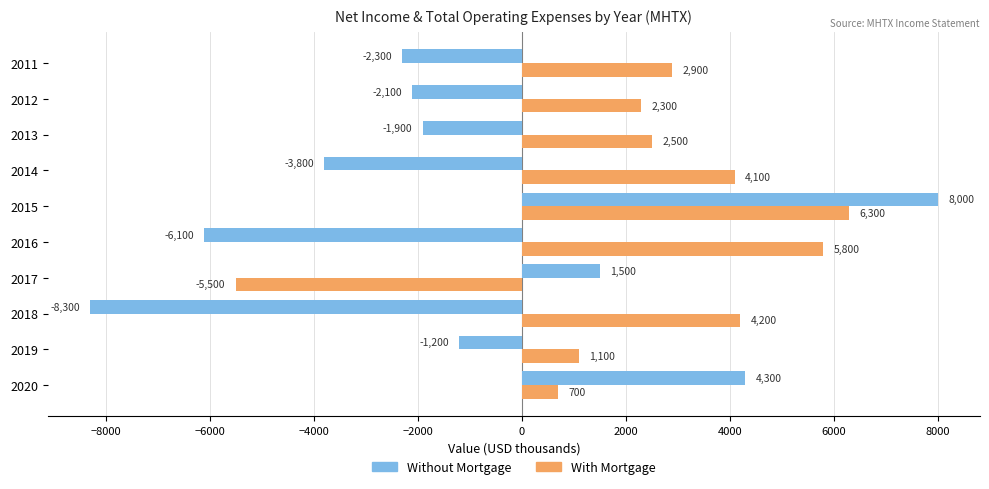

Which series has the largest total across all categories?

With Mortgage